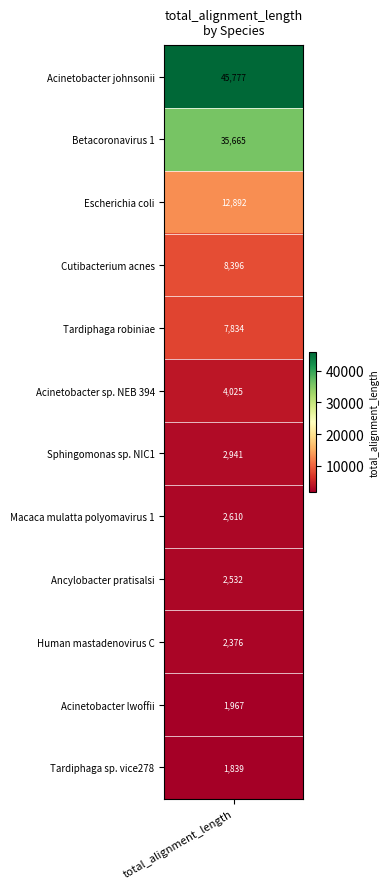

Approximately how many times larger is the value at 10 compared to 2?

0.2